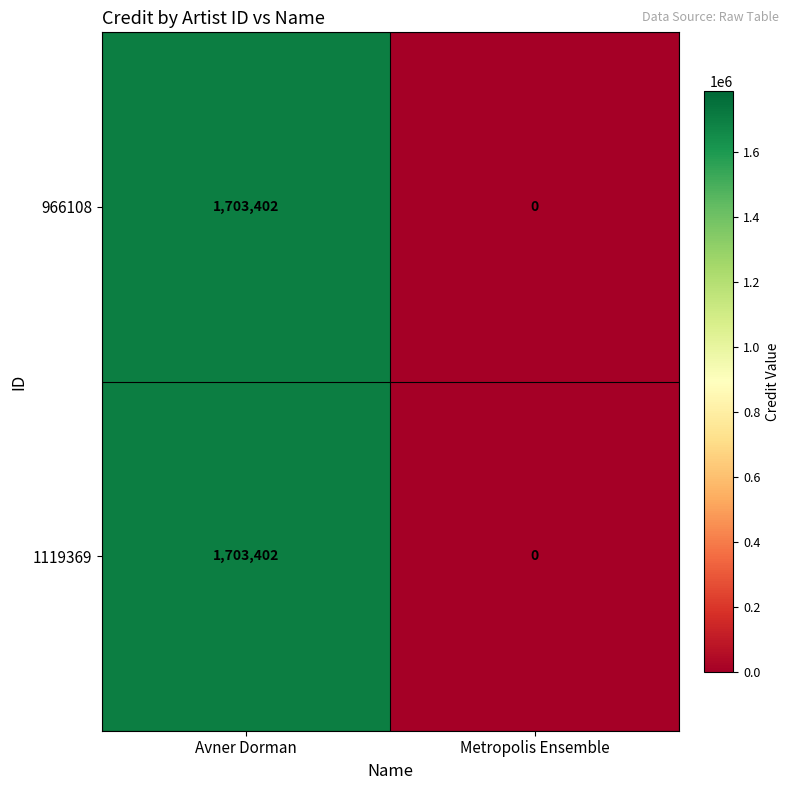

True or false: 966108 has a value of 956924 at Metropolis Ensemble.

False